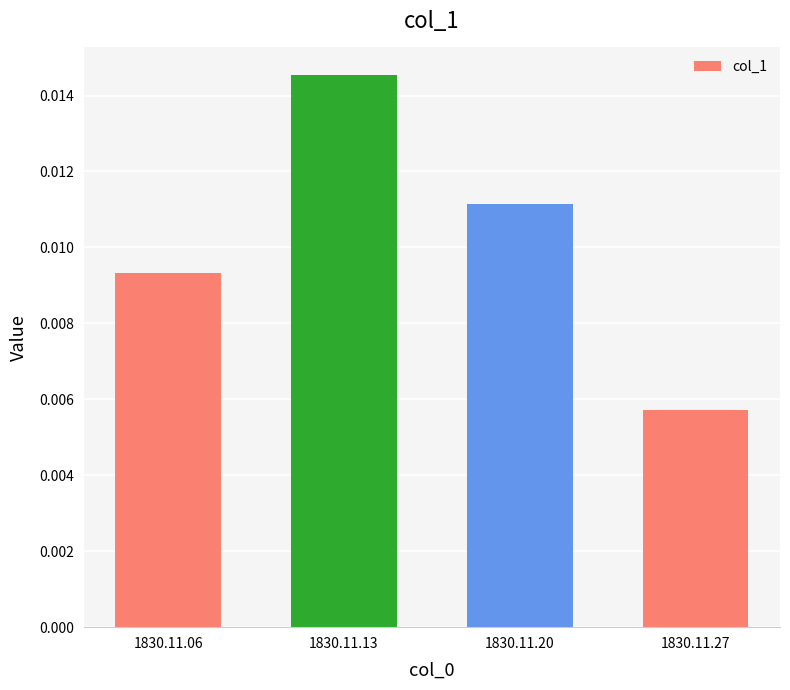

Rank the categories by value from lowest to highest.

1830.11.27, 1830.11.06, 1830.11.20, 1830.11.13